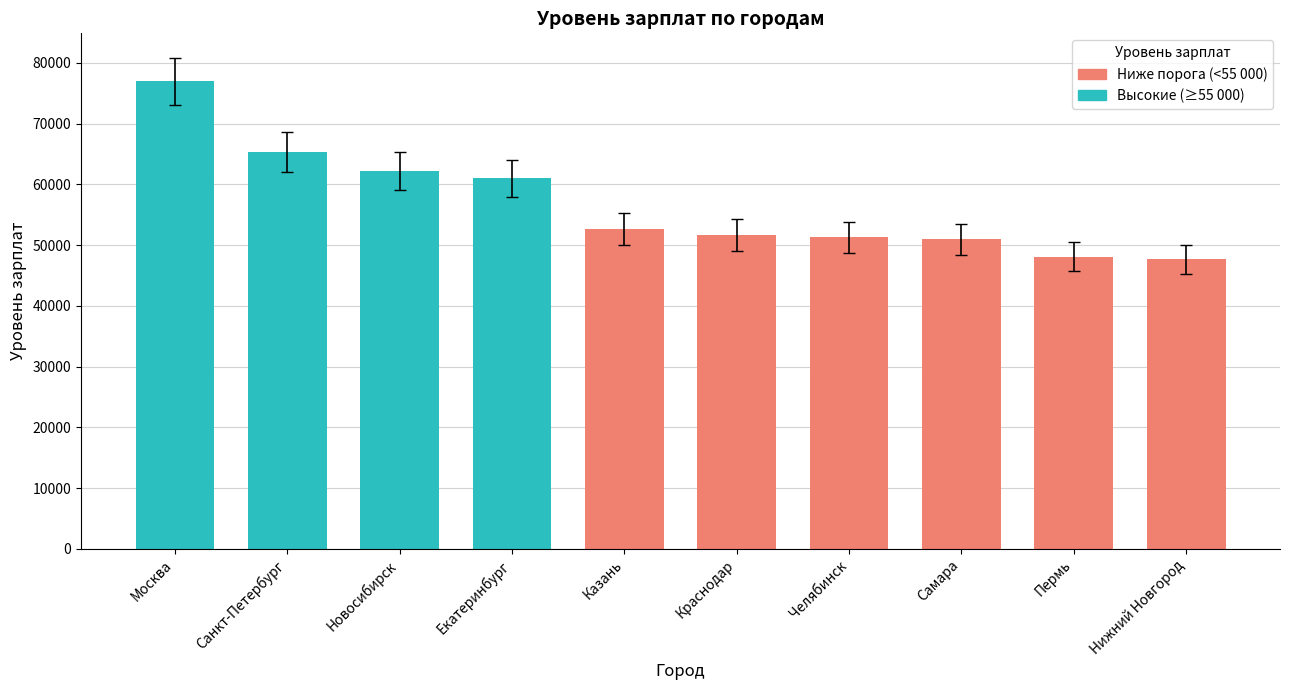

What is the label of the 8th bar from the left?

Самара